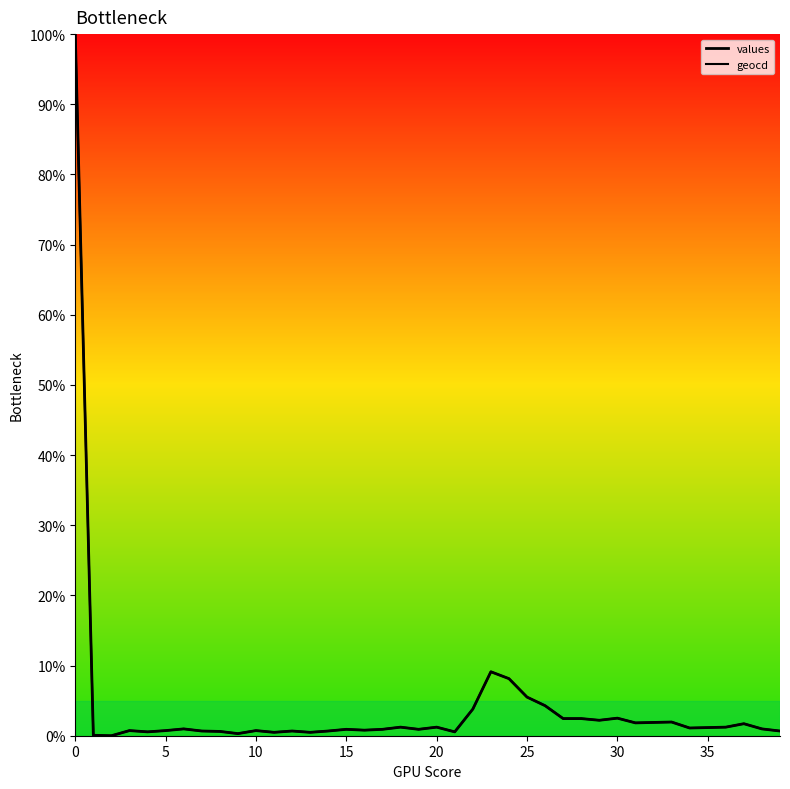

How many lines are shown in the chart?

2